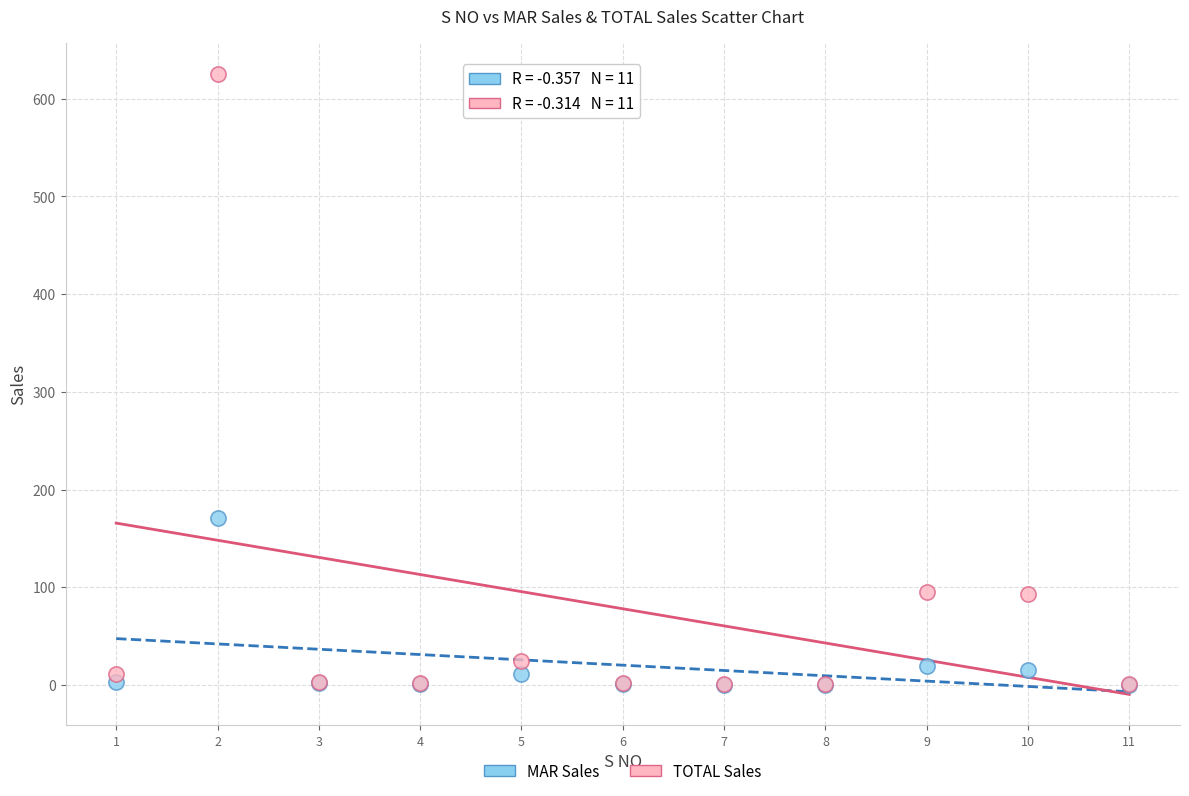

Across all series, what Y value is closest to 312?

171